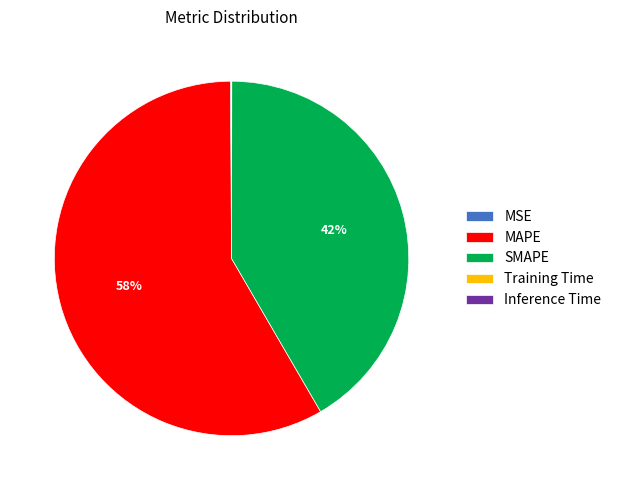

Which slice represents more than half of the pie?

MAPE